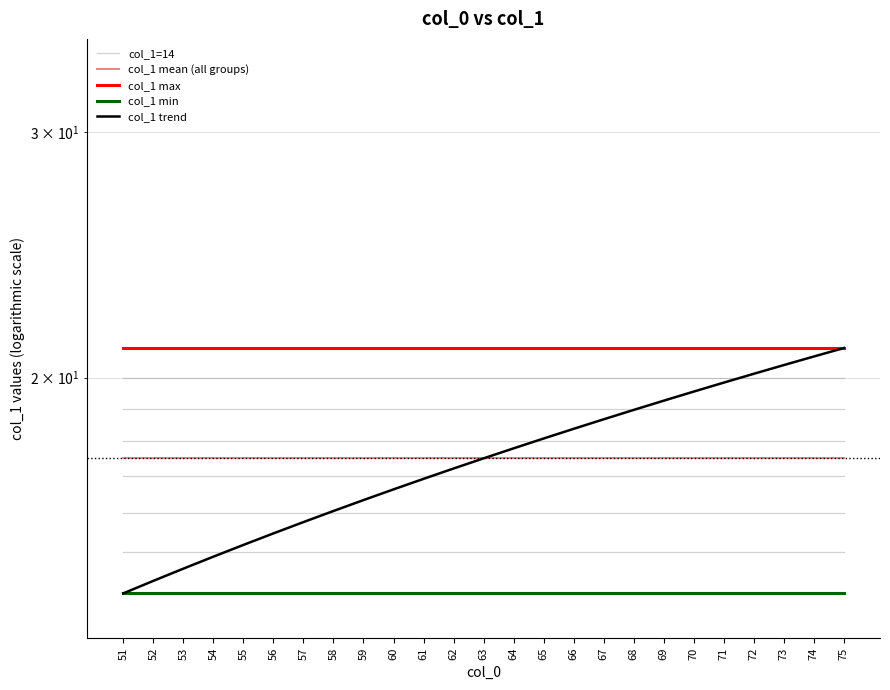

What is the minimum value for col_1 trend?

14.0